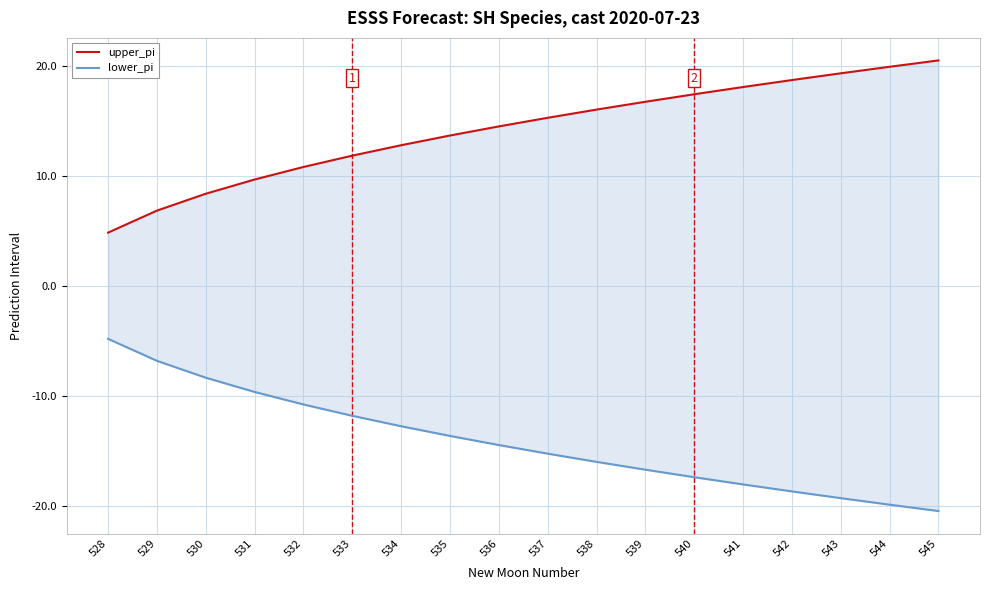

How many categories are shown in the chart?

18